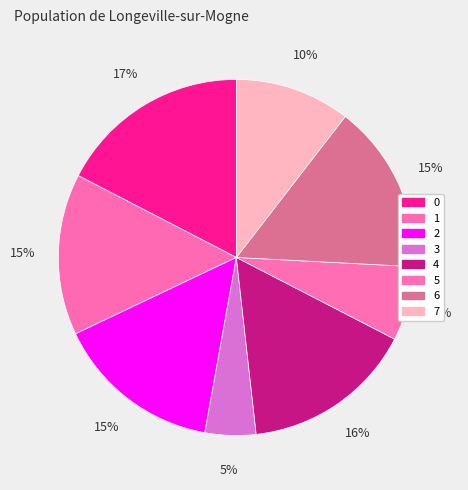

To the nearest percent, what is the difference between the 5 and 1 slice percentages?

8%